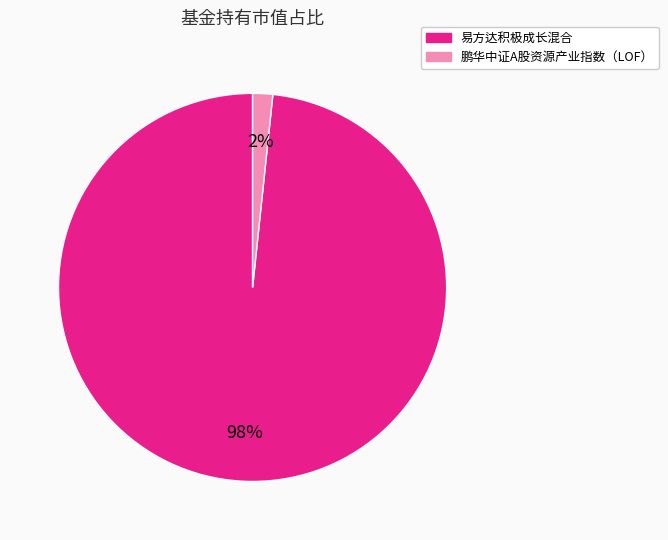

To the nearest percent, what is the combined percentage of 鹏华中证A股资源产业指数（LOF） and 易方达积极成长混合?

100%